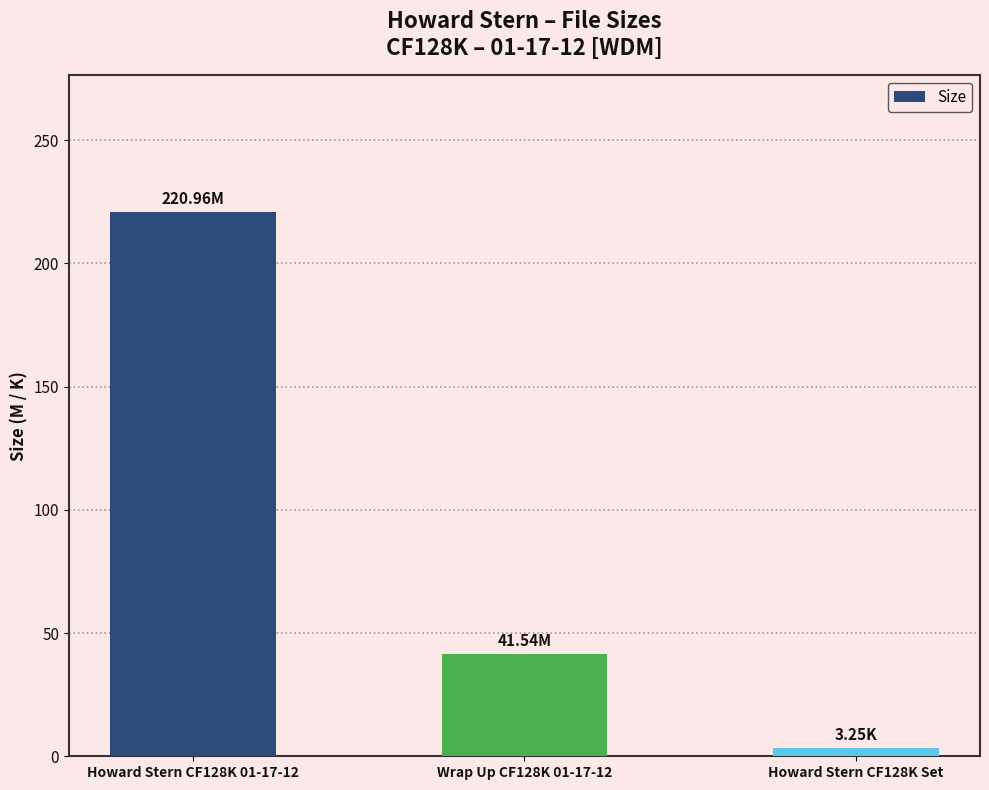

Rank the categories by value from highest to lowest.

Howard Stern CF128K 01-17-12, Wrap Up CF128K 01-17-12, Howard Stern CF128K Set